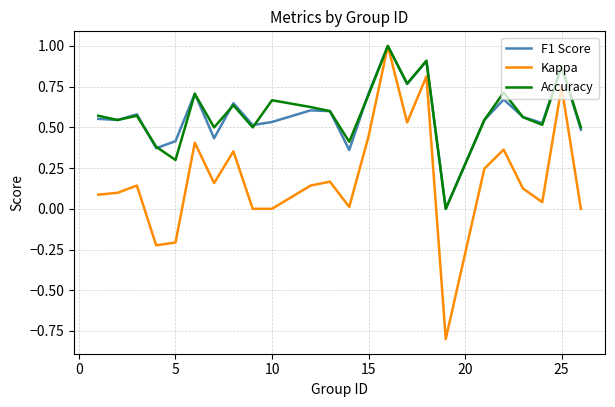

Which series has the widest spread of values?

Kappa